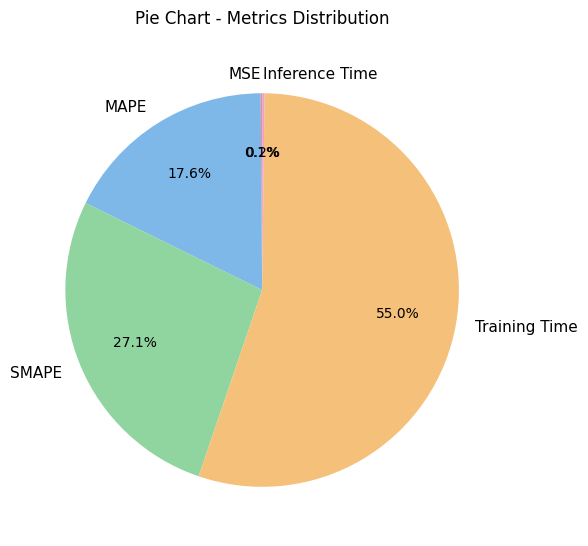

Which slice is the largest?

Training Time